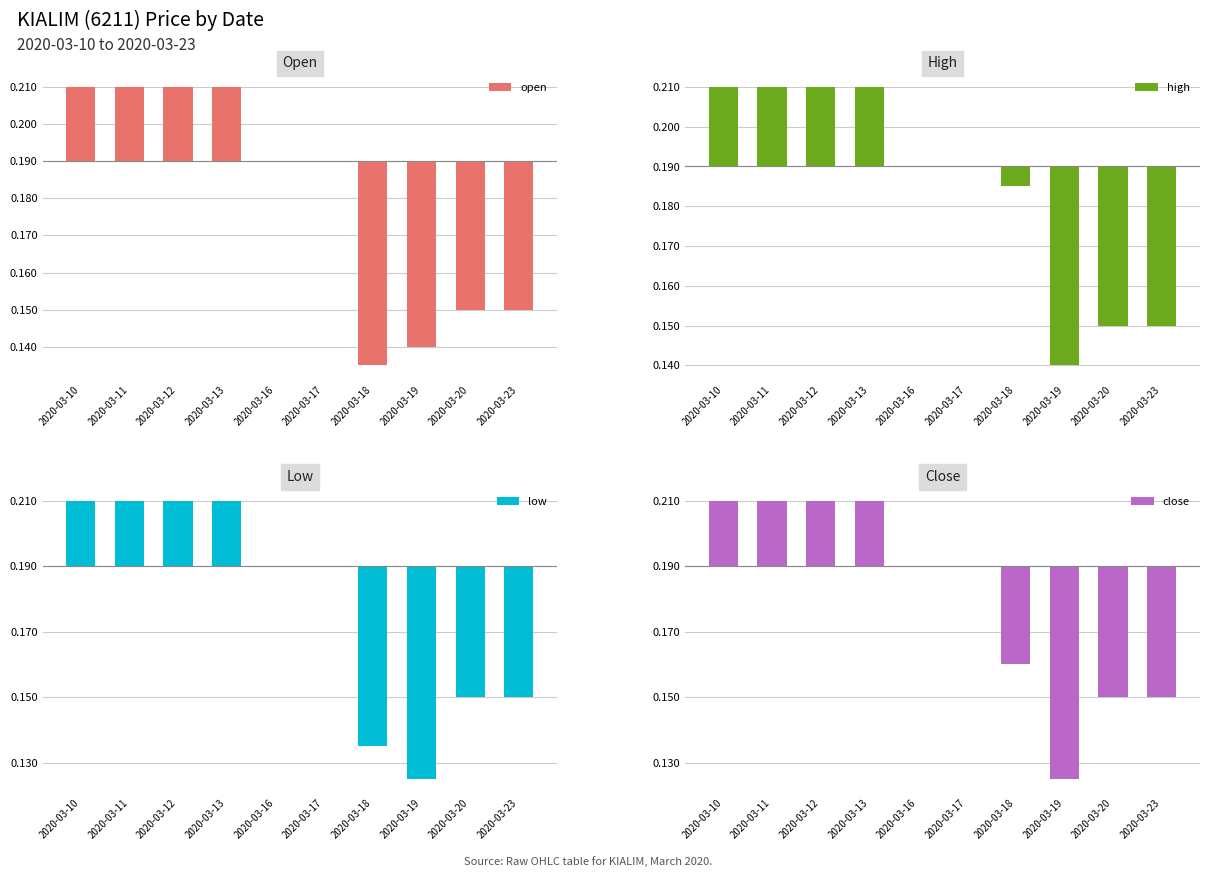

How many data points does each series have?

10